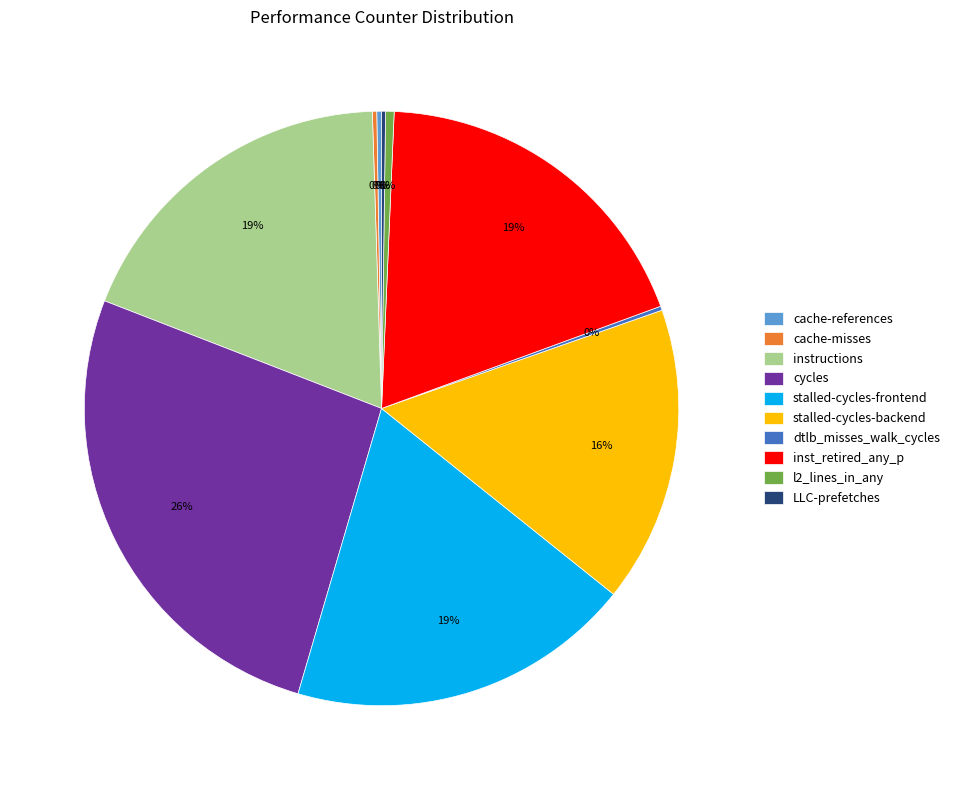

What is the ratio of the value at instructions to the value at l2_lines_in_any?

40.3